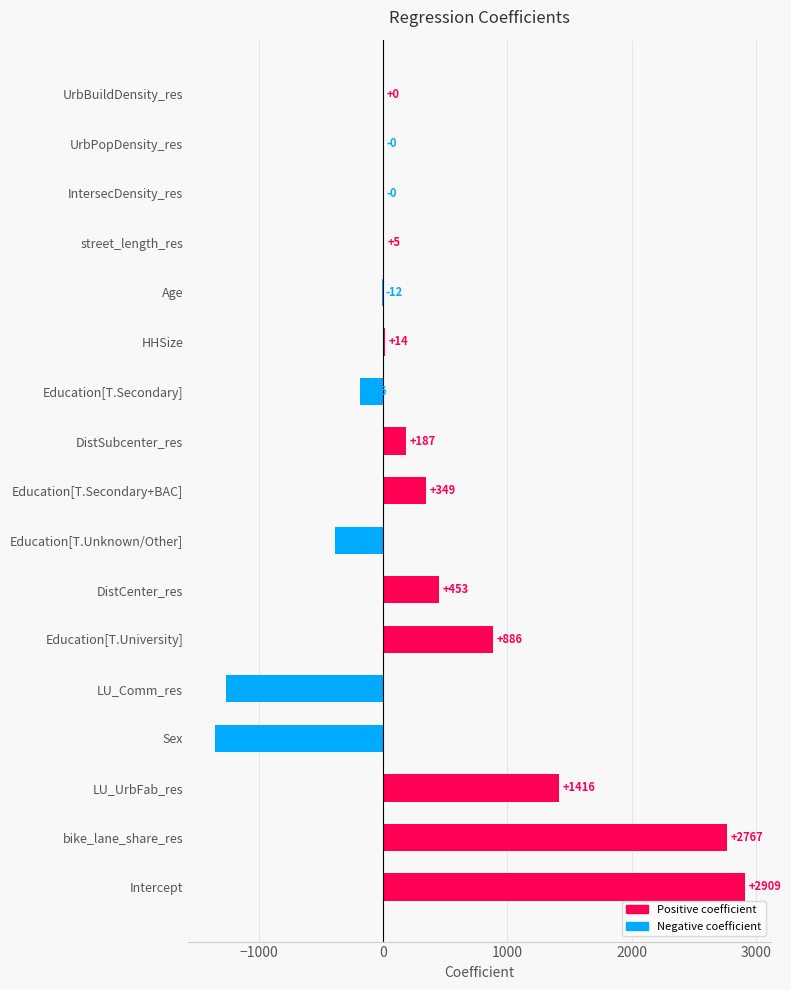

Where is the data nearest to the value 777?

Education[T.University]